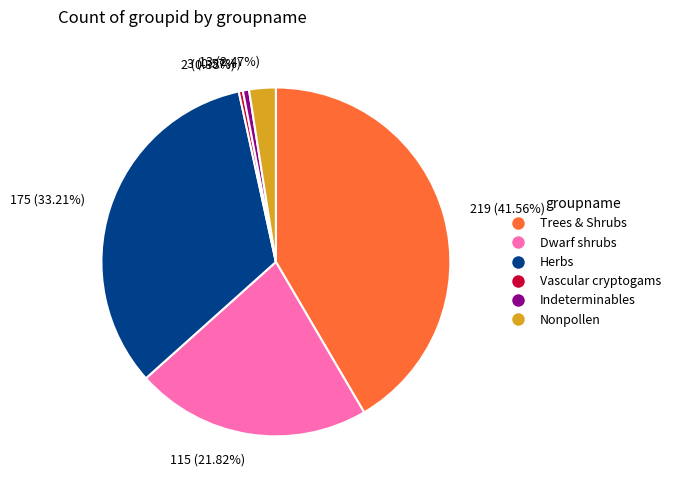

Which category has the biggest portion of the pie?

219 (41.56%)